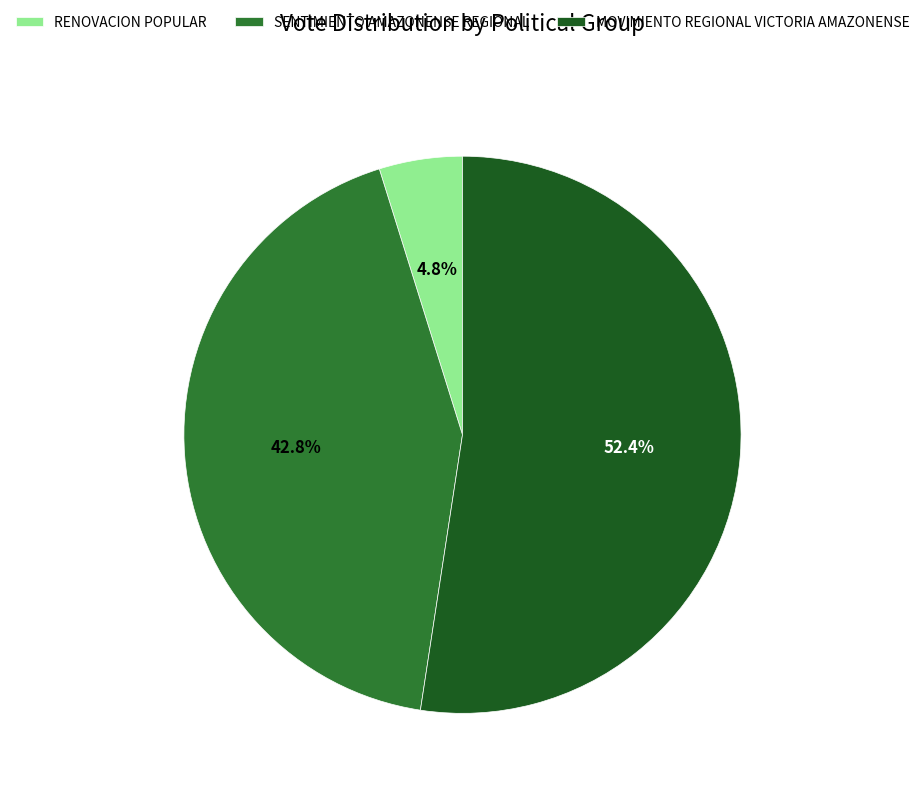

Between MOVIMIENTO REGIONAL VICTORIA AMAZONENSE and SENTIMIENTO AMAZONENSE REGIONAL, which is larger?

MOVIMIENTO REGIONAL VICTORIA AMAZONENSE